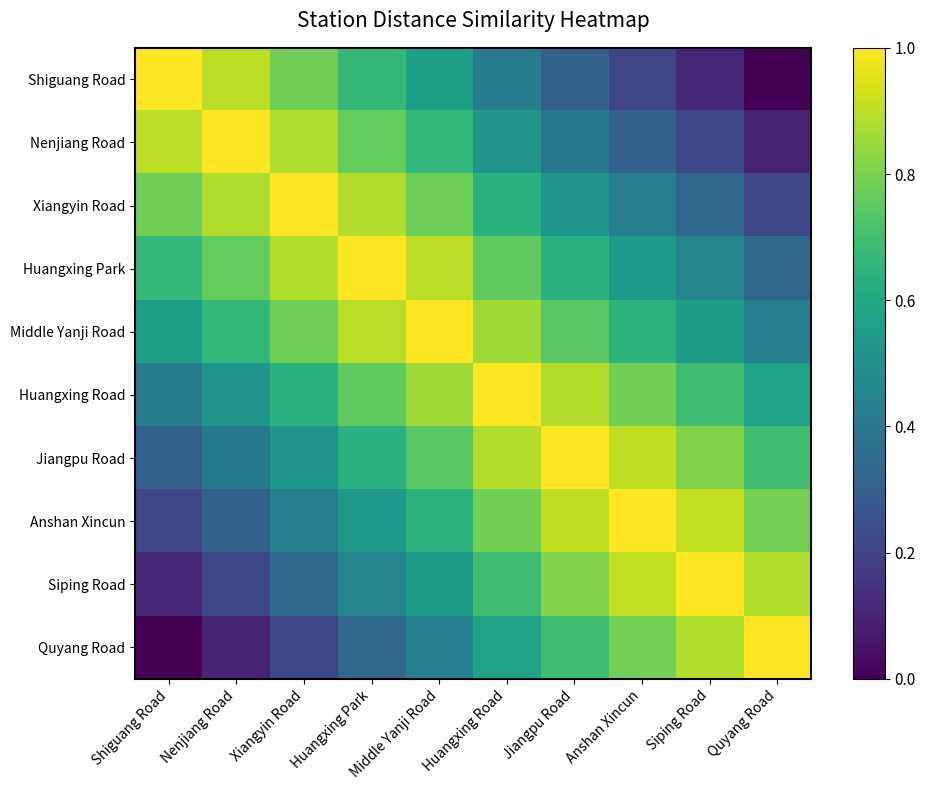

Reading left to right, list all the values displayed in this chart.

Shiguang Road: Shiguang Road=1.0	Nenjiang Road=0.9	Xiangyin Road=0.8	Huangxing Park=0.7	Middle Yanji Road=0.6	Huangxing Road=0.4	Jiangpu Road=0.3	Anshan Xincun=0.2	Siping Road=0.1	Quyang Road=0.0
Nenjiang Road: Shiguang Road=0.9	Nenjiang Road=1.0	Xiangyin Road=0.9	Huangxing Park=0.8	Middle Yanji Road=0.7	Huangxing Road=0.5	Jiangpu Road=0.4	Anshan Xincun=0.3	Siping Road=0.2	Quyang Road=0.1
Xiangyin Road: Shiguang Road=0.8	Nenjiang Road=0.9	Xiangyin Road=1.0	Huangxing Park=0.9	Middle Yanji Road=0.8	Huangxing Road=0.6	Jiangpu Road=0.5	Anshan Xincun=0.4	Siping Road=0.3	Quyang Road=0.2
Huangxing Park: Shiguang Road=0.7	Nenjiang Road=0.8	Xiangyin Road=0.9	Huangxing Park=1.0	Middle Yanji Road=0.9	Huangxing Road=0.8	Jiangpu Road=0.6	Anshan Xincun=0.5	Siping Road=0.5	Quyang Road=0.3
Middle Yanji Road: Shiguang Road=0.6	Nenjiang Road=0.7	Xiangyin Road=0.8	Huangxing Park=0.9	Middle Yanji Road=1.0	Huangxing Road=0.9	Jiangpu Road=0.7	Anshan Xincun=0.6	Siping Road=0.6	Quyang Road=0.4
Huangxing Road: Shiguang Road=0.4	Nenjiang Road=0.5	Xiangyin Road=0.6	Huangxing Park=0.8	Middle Yanji Road=0.9	Huangxing Road=1.0	Jiangpu Road=0.9	Anshan Xincun=0.8	Siping Road=0.7	Quyang Road=0.6
Jiangpu Road: Shiguang Road=0.3	Nenjiang Road=0.4	Xiangyin Road=0.5	Huangxing Park=0.6	Middle Yanji Road=0.7	Huangxing Road=0.9	Jiangpu Road=1.0	Anshan Xincun=0.9	Siping Road=0.8	Quyang Road=0.7
Anshan Xincun: Shiguang Road=0.2	Nenjiang Road=0.3	Xiangyin Road=0.4	Huangxing Park=0.5	Middle Yanji Road=0.6	Huangxing Road=0.8	Jiangpu Road=0.9	Anshan Xincun=1.0	Siping Road=0.9	Quyang Road=0.8
Siping Road: Shiguang Road=0.1	Nenjiang Road=0.2	Xiangyin Road=0.3	Huangxing Park=0.5	Middle Yanji Road=0.6	Huangxing Road=0.7	Jiangpu Road=0.8	Anshan Xincun=0.9	Siping Road=1.0	Quyang Road=0.9
Quyang Road: Shiguang Road=0.0	Nenjiang Road=0.1	Xiangyin Road=0.2	Huangxing Park=0.3	Middle Yanji Road=0.4	Huangxing Road=0.6	Jiangpu Road=0.7	Anshan Xincun=0.8	Siping Road=0.9	Quyang Road=1.0